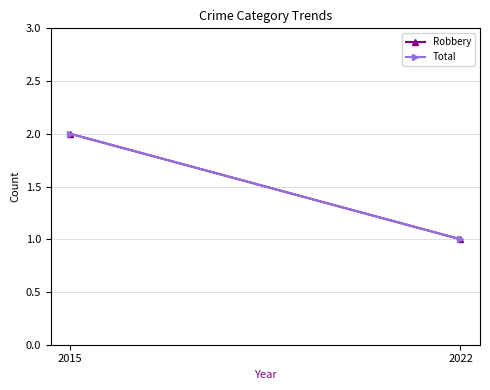

What are all the series names shown in the legend?

Robbery, Total